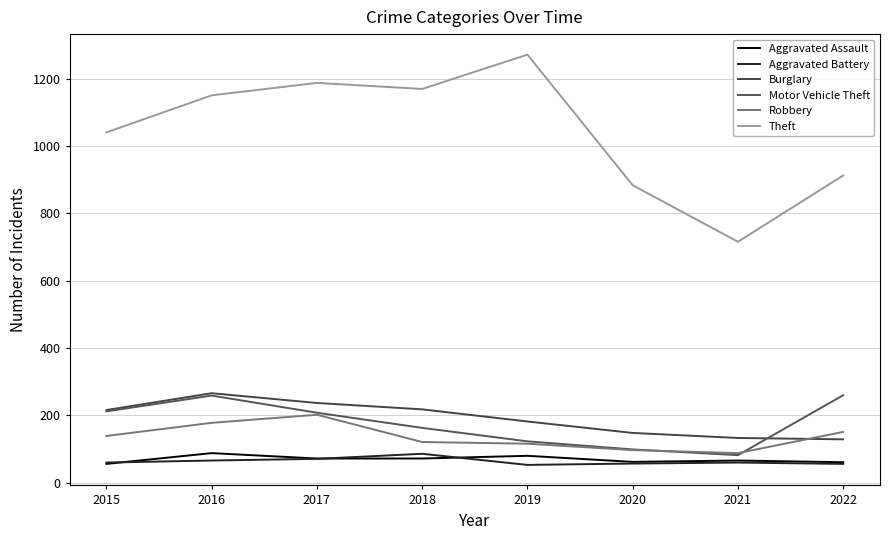

What is the approximate value of Aggravated Assault at 2019, to the nearest 10?

80